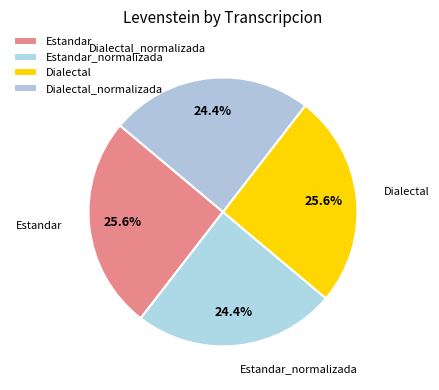

The Dialectal slice represents 32% of the pie. True or false?

False